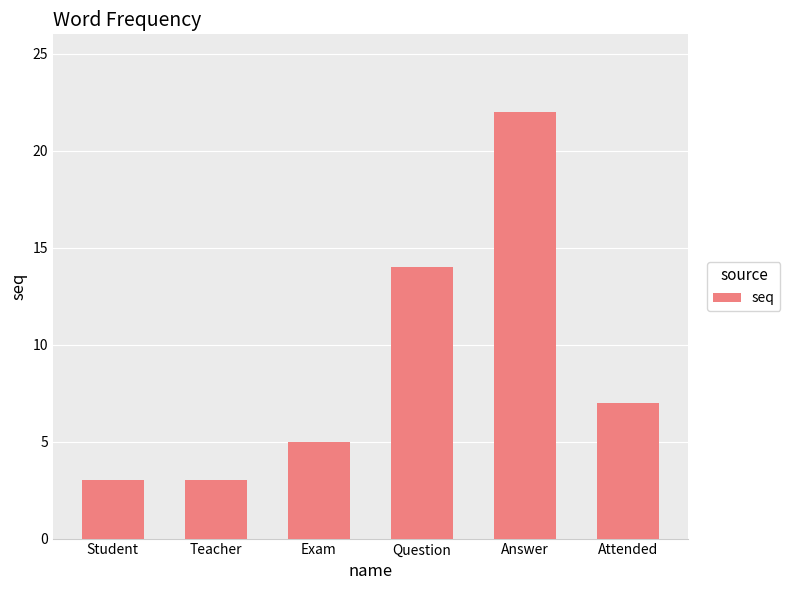

Does the chart contain stacked bars?

No